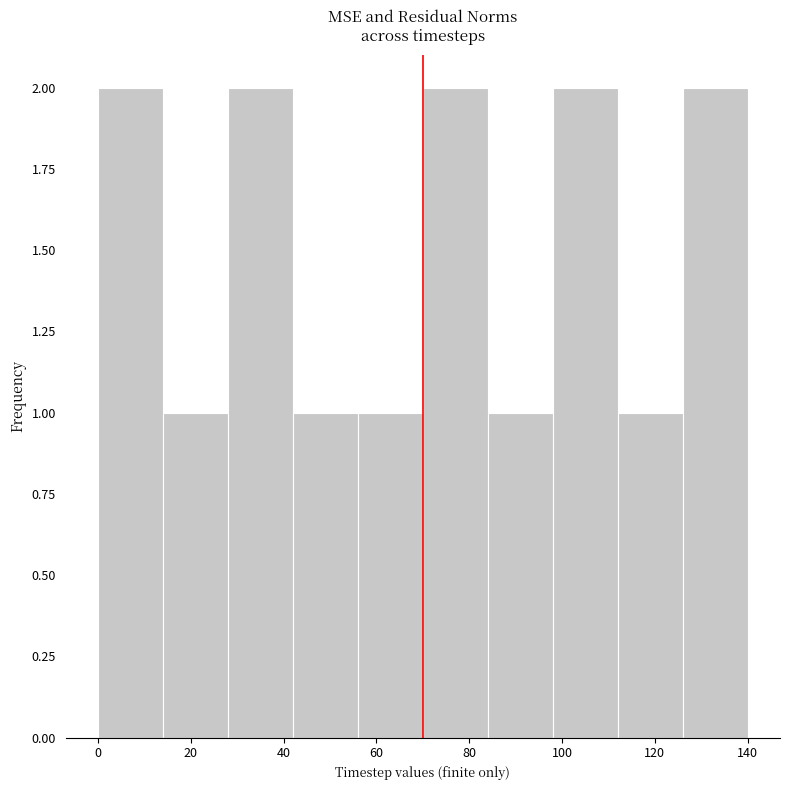

What is the height of the bar covering 84 to 98 on the x-axis? The values are not printed on the chart, so give them approximately, as read against the axis.

1